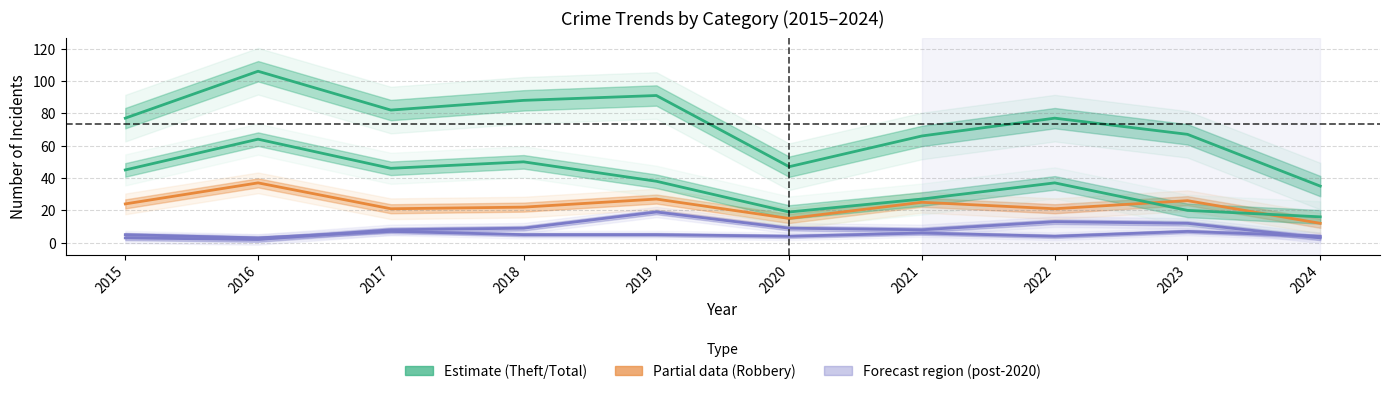

At which category is the sum across all series the highest?

2016